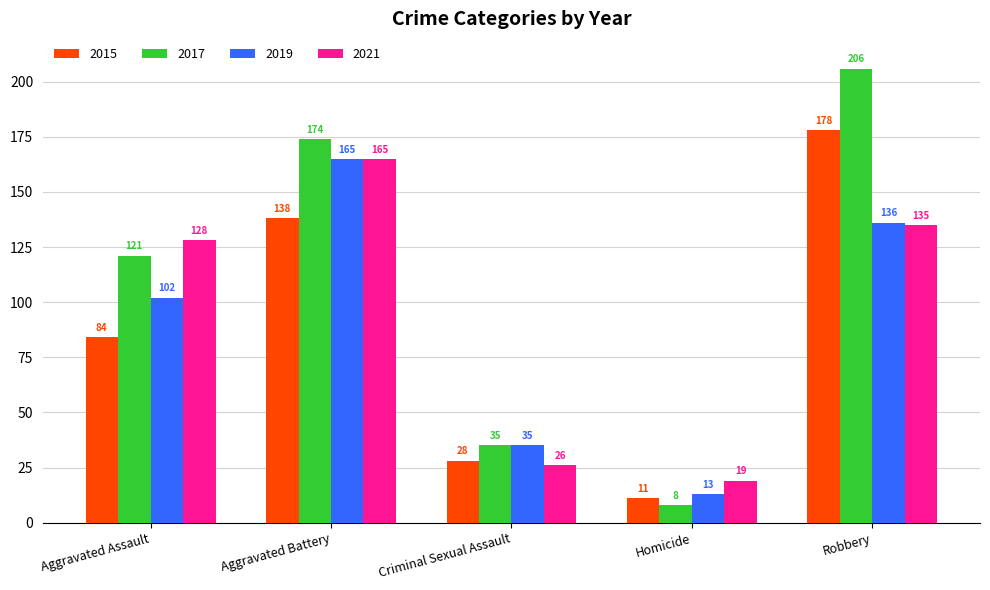

Reading right to left, extract all data points from this chart.

2015: 178	11	28	138	84
2017: 206	8	35	174	121
2019: 136	13	35	165	102
2021: 135	19	26	165	128